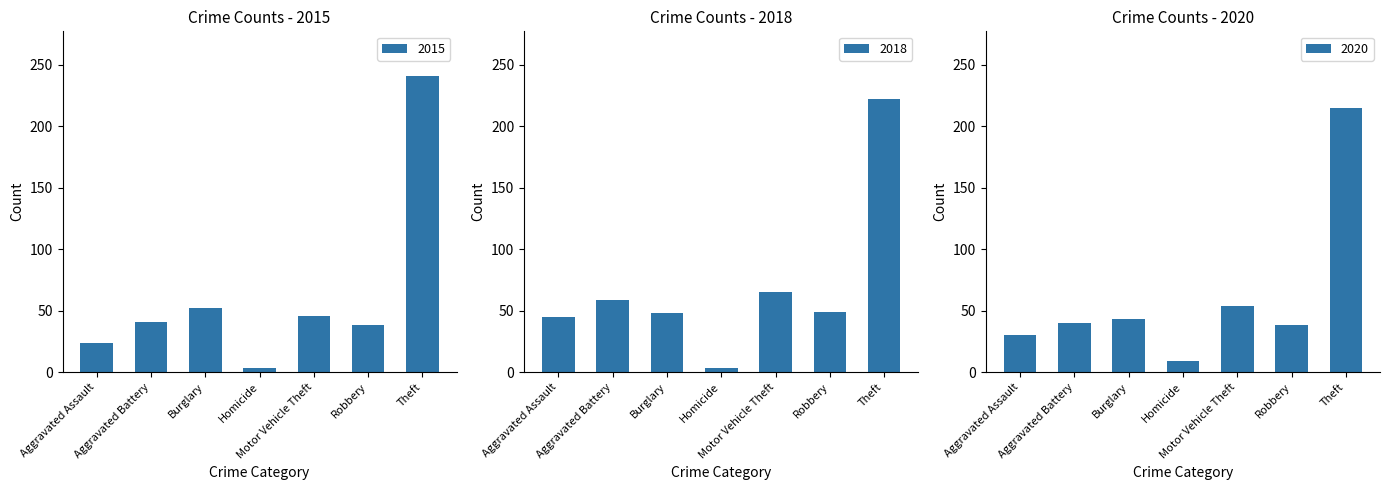

What is the maximum value for 2018?

222